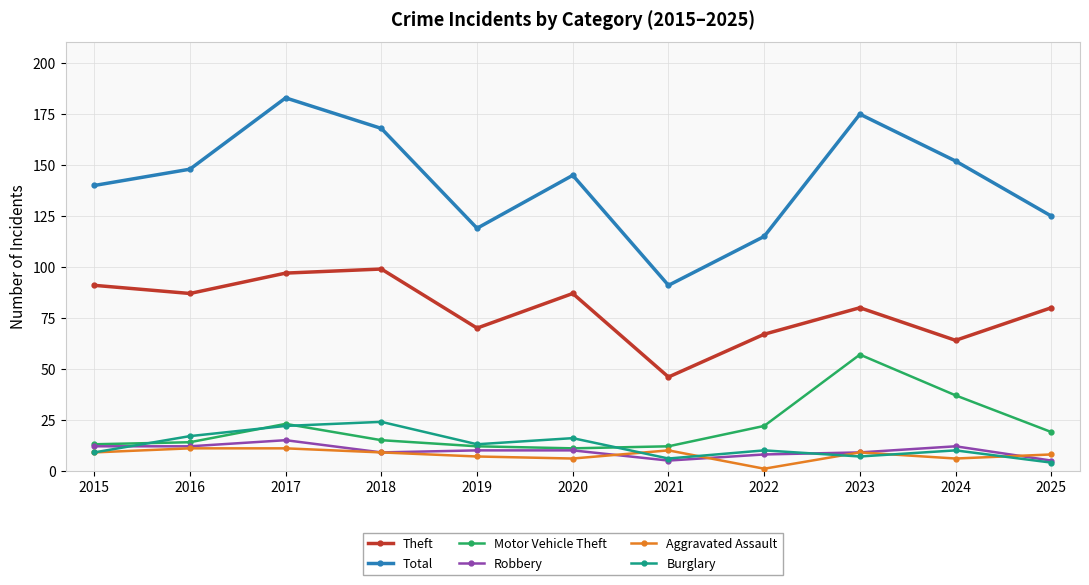

Which series has the widest spread of values?

Total